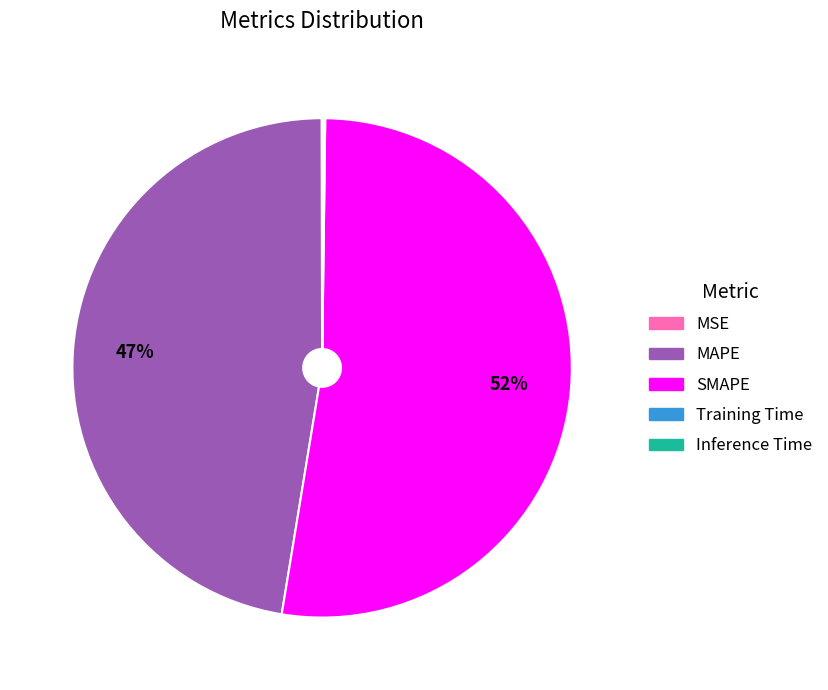

True or false: SMAPE accounts for 52% of the total.

True